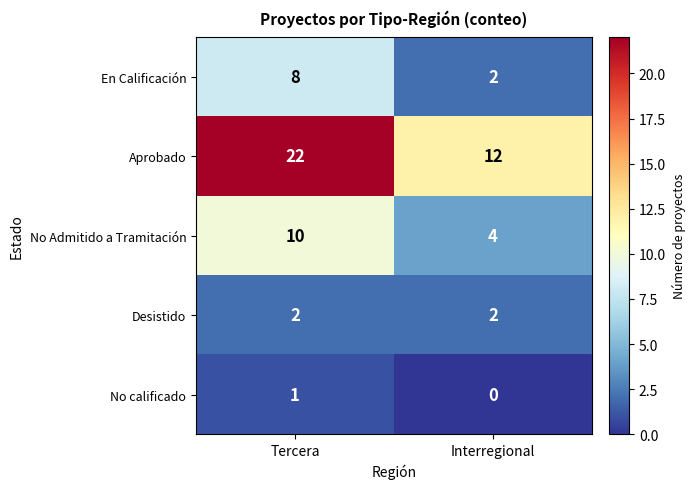

At which label does No calificado reach its minimum?

Interregional